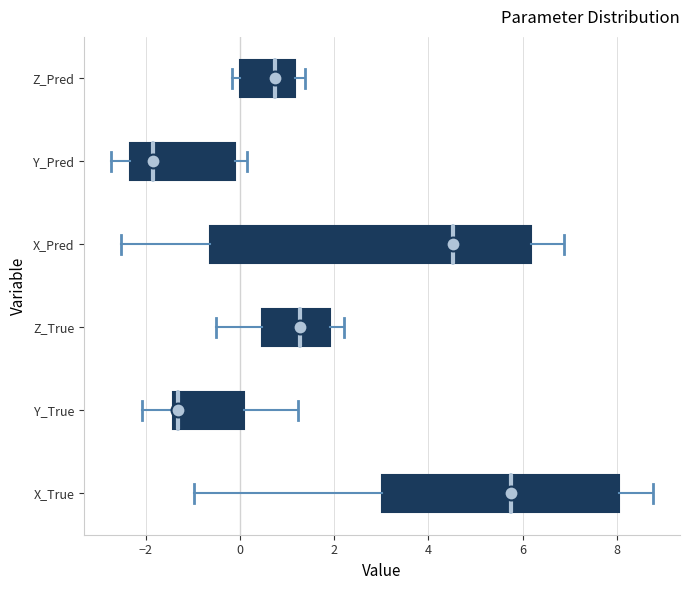

Reading bottom to top, transcribe this box plot: for each box, give where its median line is, the range the box spans, and where its two whiskers end, as read against the x-axis. The values are not printed on the chart, so give them approximately, as read against the axis.

X_True: median 5.8, box 3.0 to 8.0, whiskers -1.0 to 8.8
Y_True: median -1.4 (just right of the box's left edge), box -1.4 to 0.0, whiskers -2.0 to 1.2
Z_True: median 1.2, box 0.4 to 2.0, whiskers -0.6 to 2.2
X_Pred: median 4.6, box -0.6 to 6.2, whiskers -2.6 to 6.8
Y_Pred: median -1.8, box -2.4 to -0.2, whiskers -2.8 to 0.2
Z_Pred: median 0.8, box 0.0 to 1.2, whiskers -0.2 to 1.4